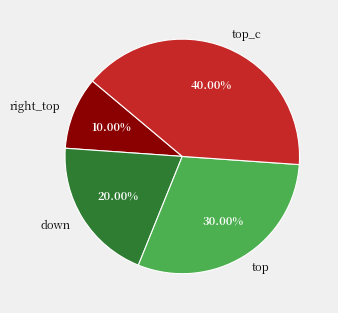

What percentage do top_c and down together represent?

60.0%